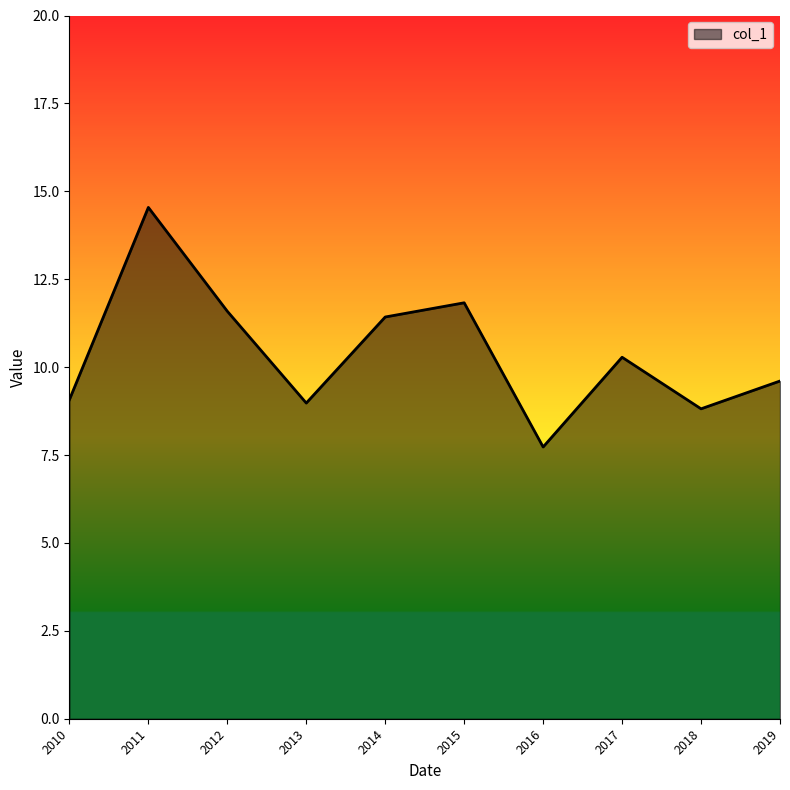

What is the difference between the maximum and minimum values?

6.8